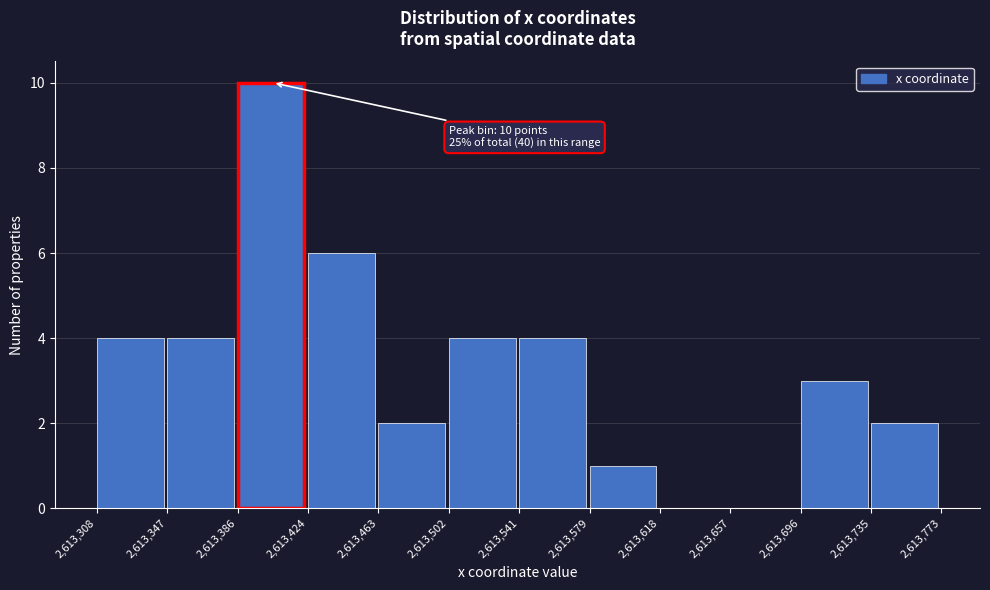

Over which range of the x-axis is the bar tallest?

2,613,386 to 2,613,424